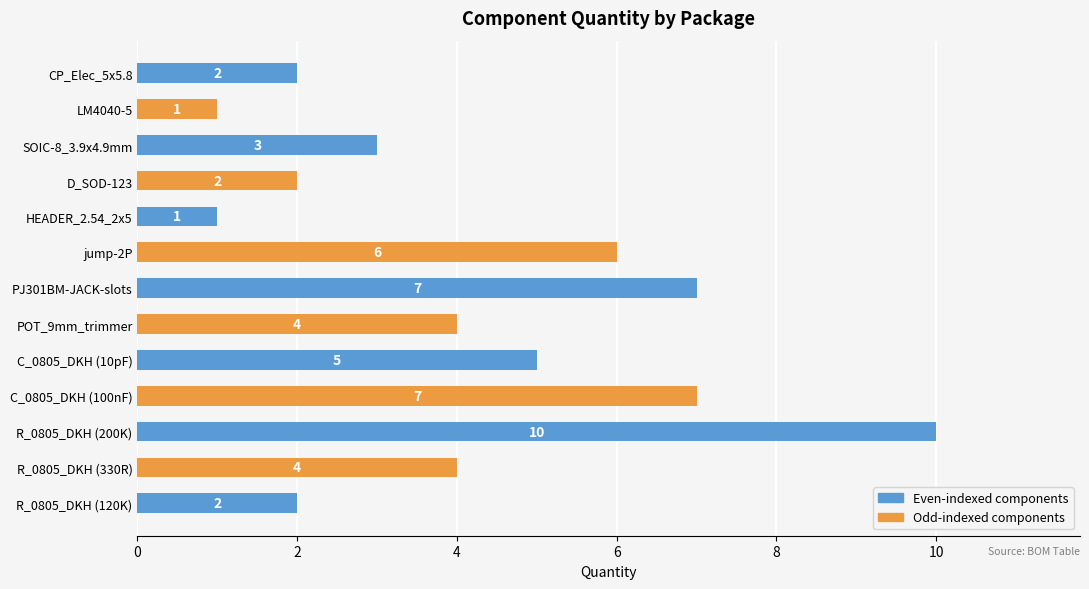

Reading top to bottom, what are all the values shown in this chart?

2	1	3	2	1	6	7	4	5	7	10	4	2